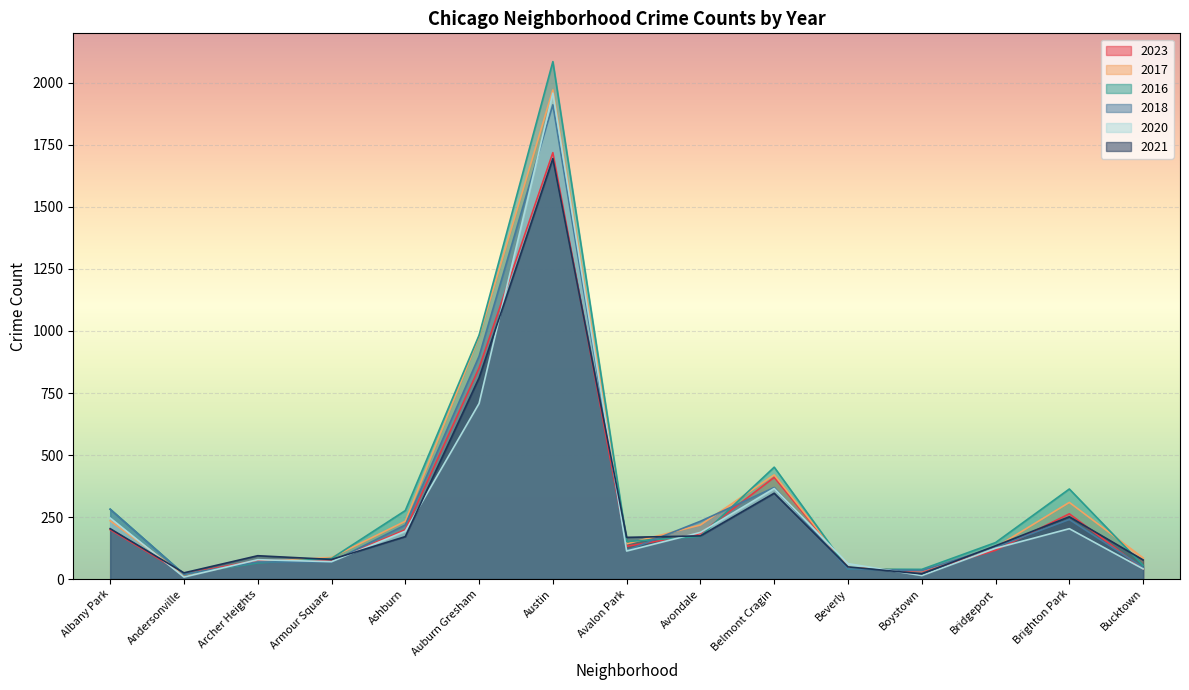

How many intersections are there between 2016 and 2018?

6